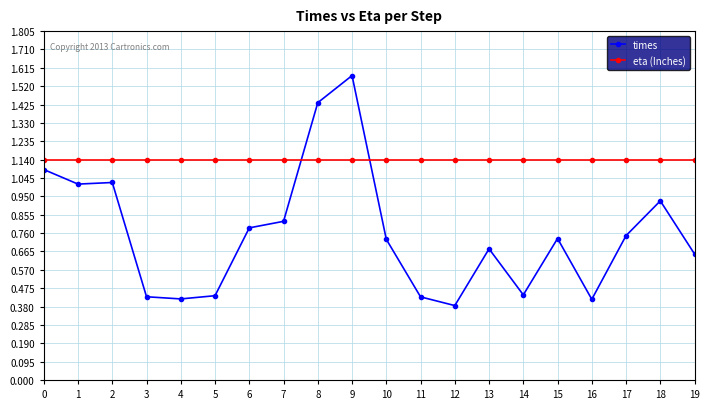

Is it true that times equals 0.4 at 16?

True